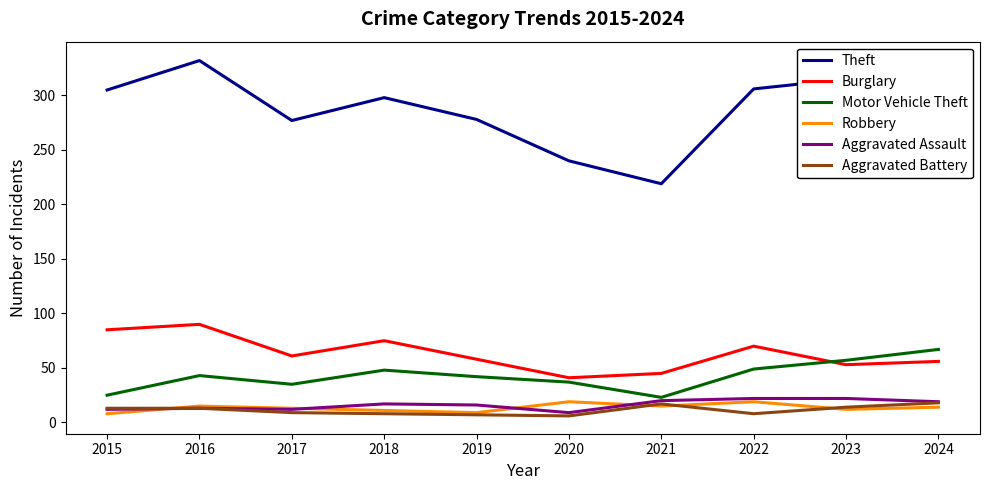

Which category has the highest value in the Aggravated Battery series?

2024